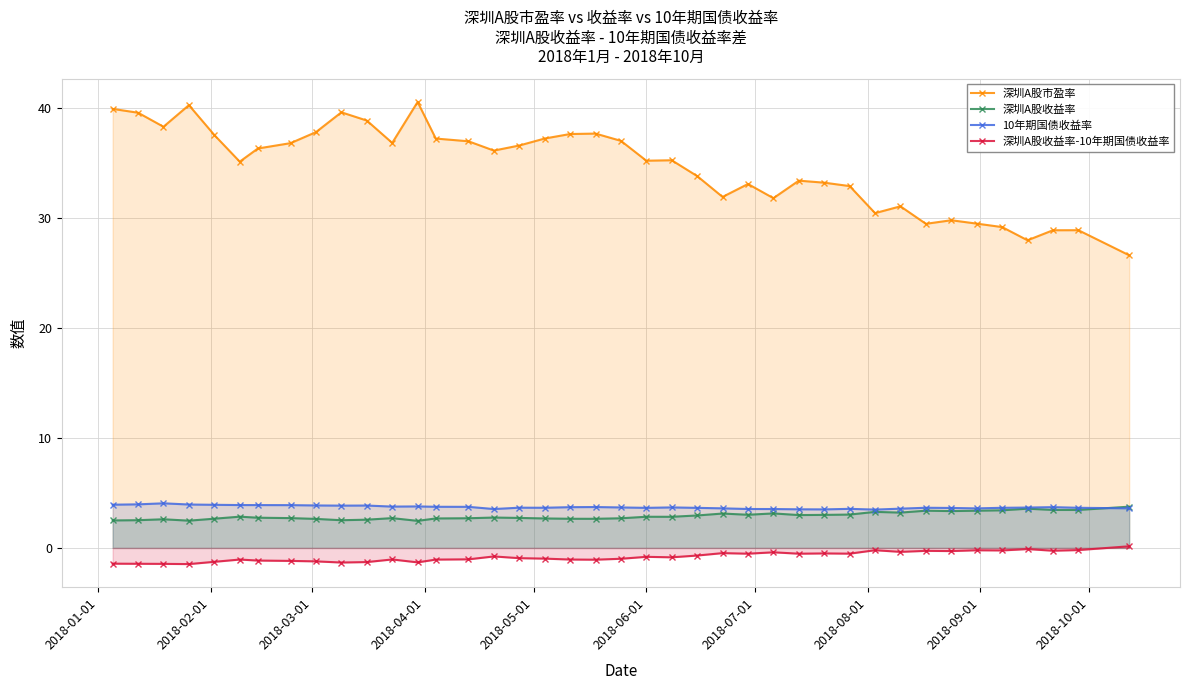

Which series has the largest total across all categories?

深圳A股市盈率